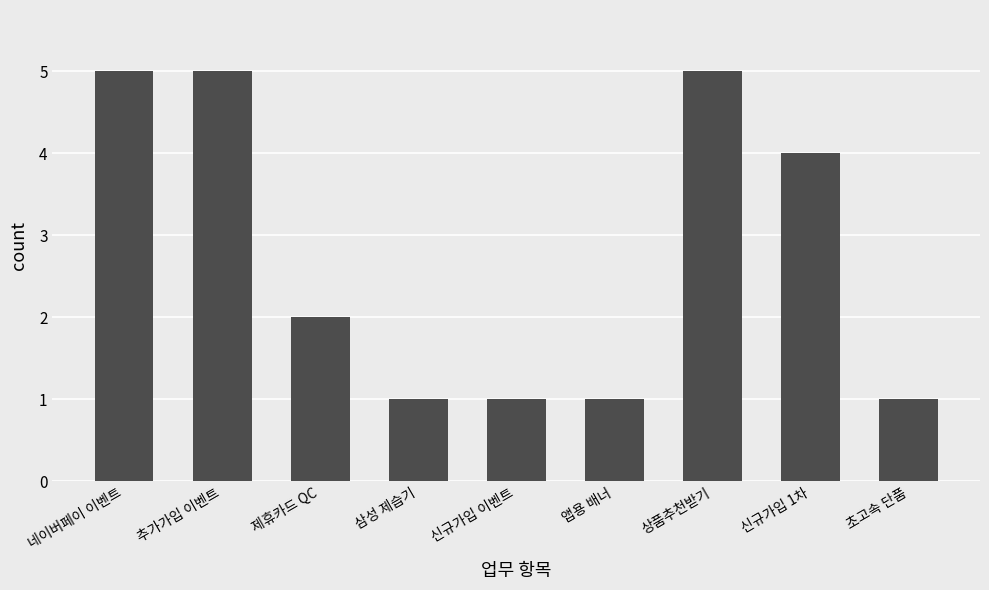

What is the minimum value shown in the chart?

1